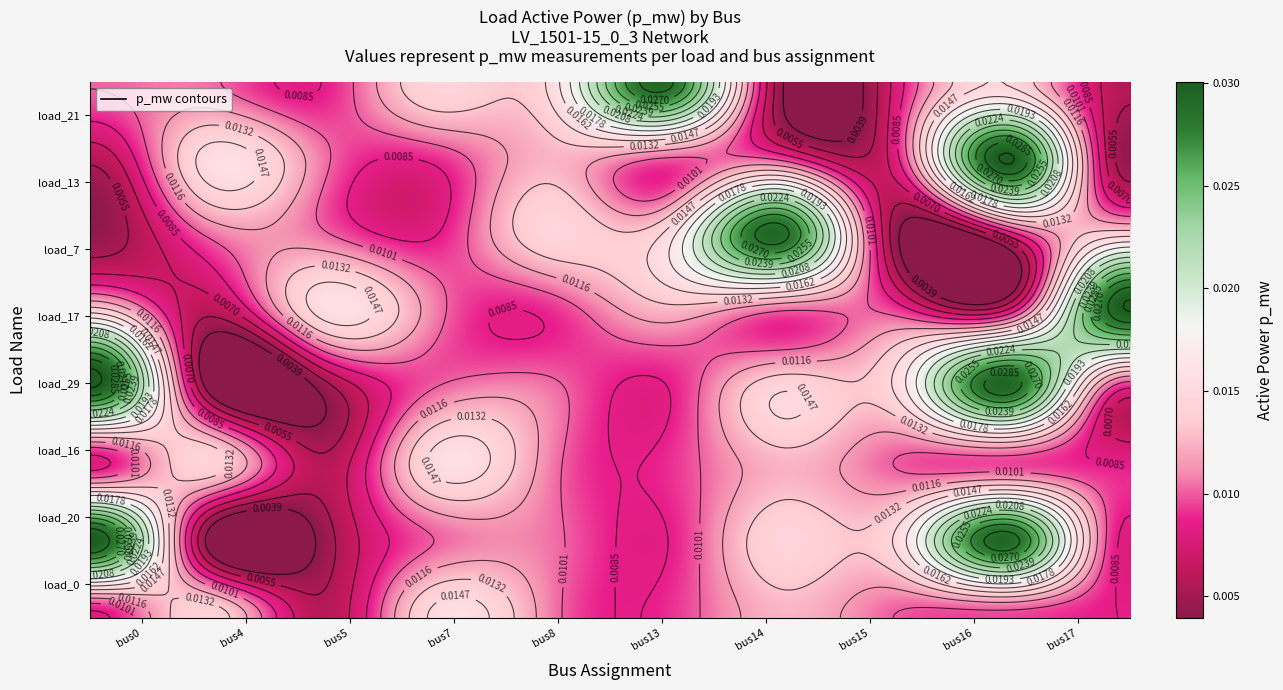

Which series changed the most between load_16 and load_17?

load_21